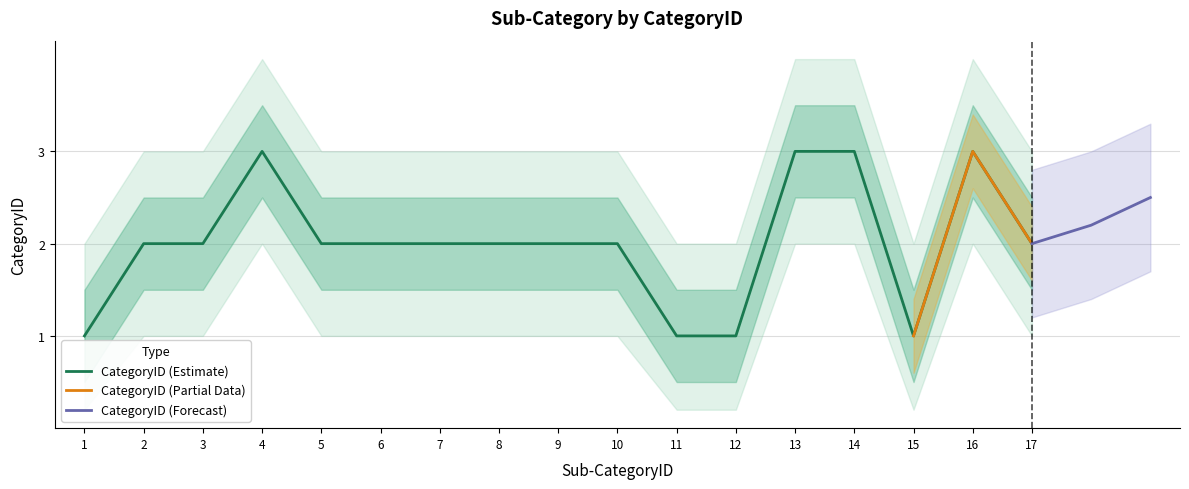

List the labels in order of value, largest first.

4, 13, 14, 16, 2, 3, 5, 6, 7, 8, 9, 10, 17, 1, 11, 12, 15